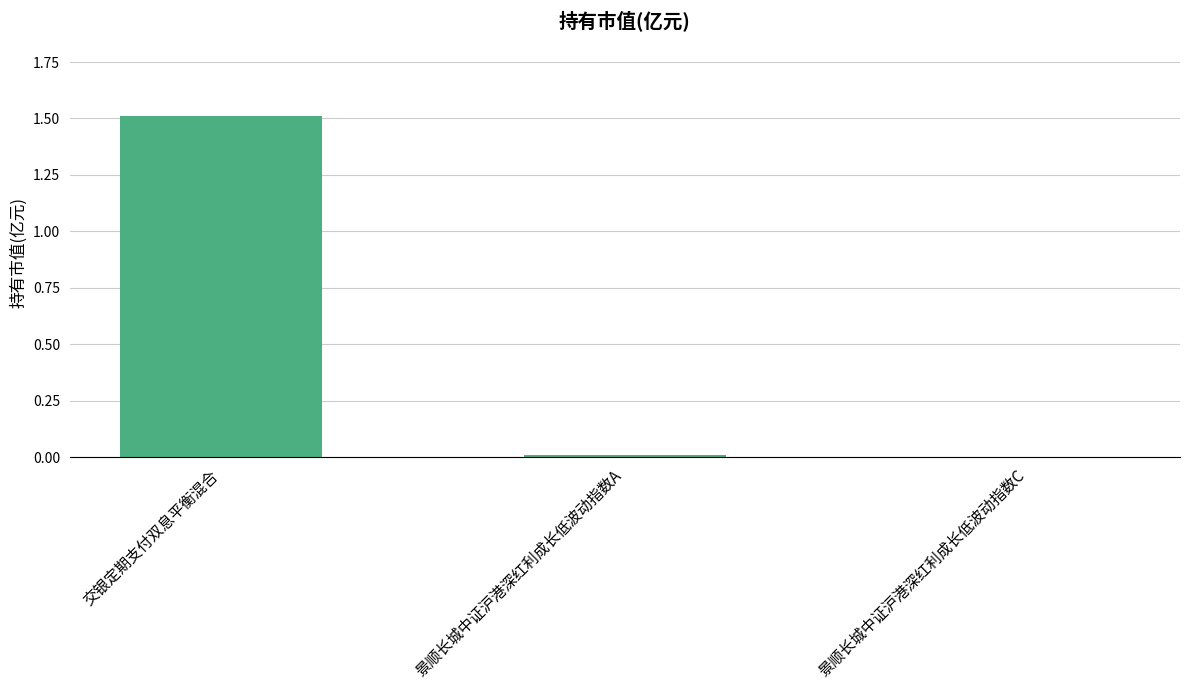

The chart shows a value of 0.0 at 景顺长城中证沪港深红利成长低波动指数A. True or false?

True